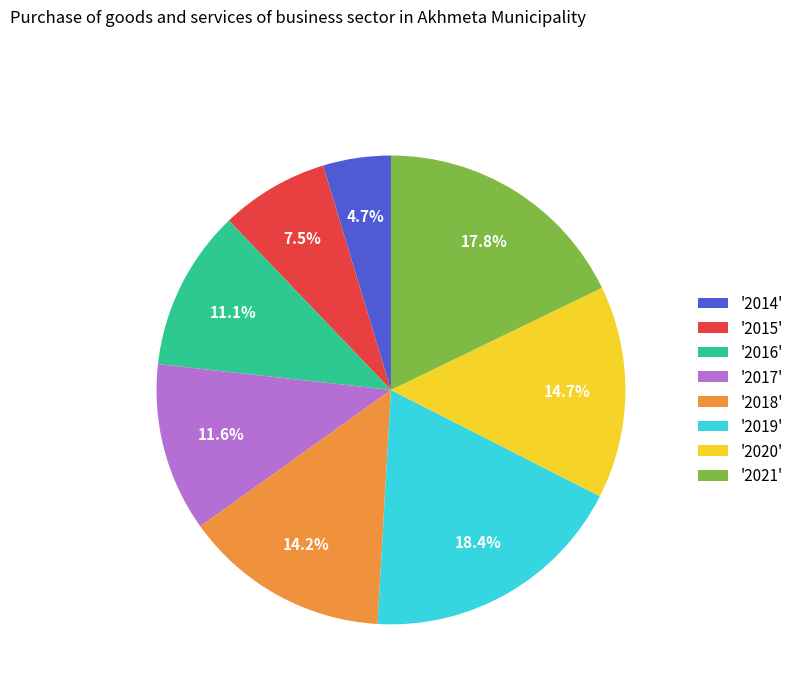

Is there any slice that represents more than half of the pie?

No